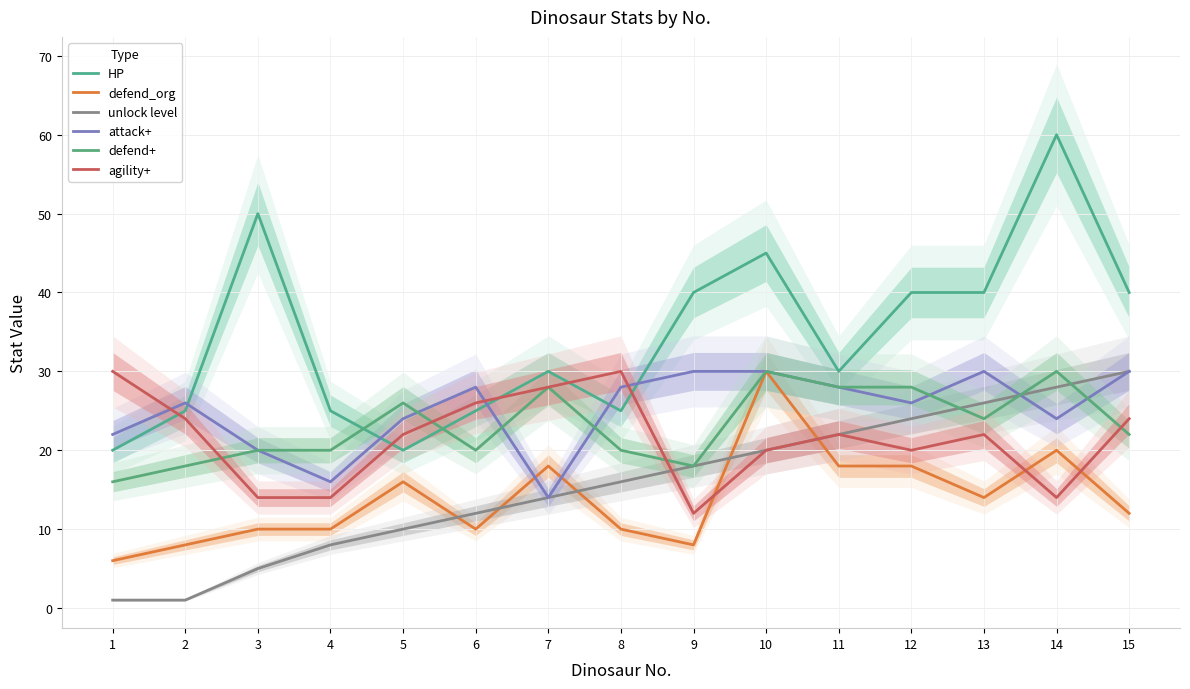

Between 9 and 11, which is larger?

9